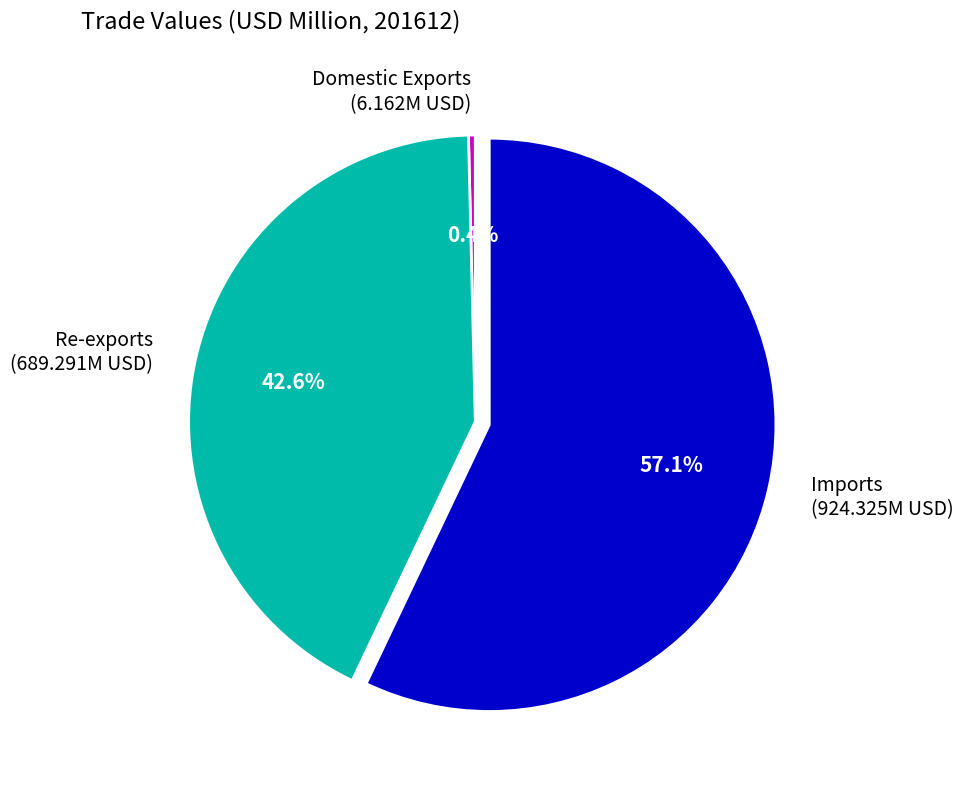

Approximately how many times larger is the value at Re-exports compared to Imports?

0.7